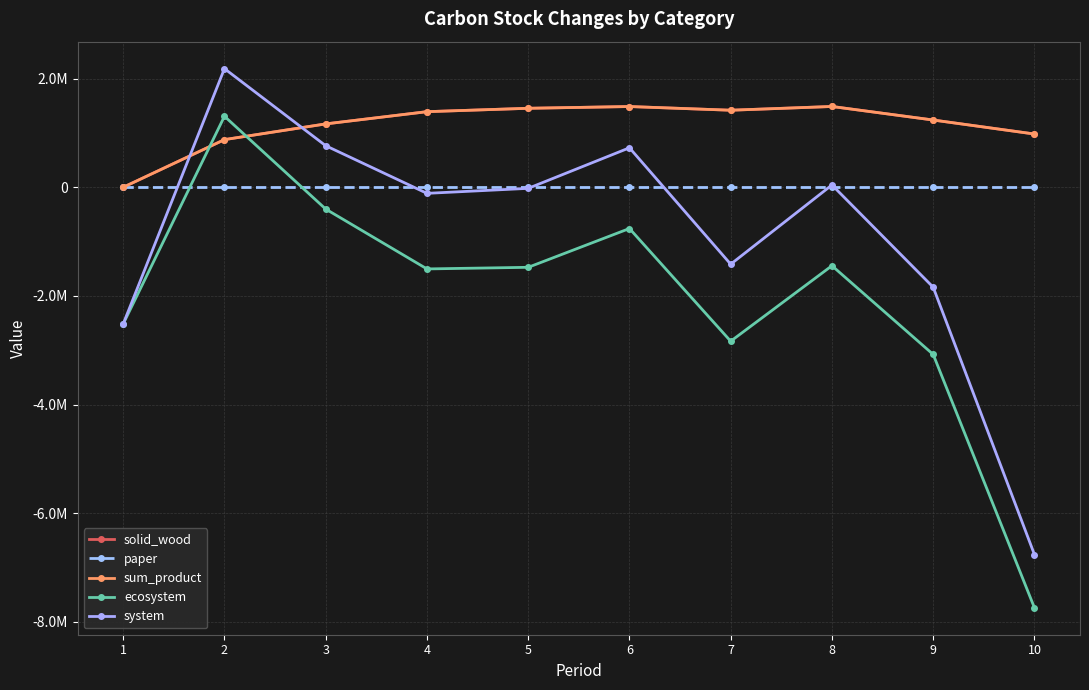

Reading right to left, list all the values displayed in this chart.

solid_wood: 10=979493.4	9=1237228.9	8=1486404.5	7=1417358.5	6=1485408.6	5=1453091.4	4=1390816.4	3=1165700.2	2=876663.5	1=0.0
paper: 10=0.0	9=0.0	8=0.0	7=0.0	6=0.0	5=0.0	4=0.0	3=0.0	2=0.0	1=0.0
sum_product: 10=979493.4	9=1237228.9	8=1486404.5	7=1417358.5	6=1485408.6	5=1453091.4	4=1390816.4	3=1165700.2	2=876663.5	1=0.0
ecosystem: 10=-7738433.7	9=-3076644.0	8=-1444270.2	7=-2833412.9	6=-759328.5	5=-1473402.7	4=-1502979.8	3=-401483.2	2=1306319.7	1=-2515007.4
system: 10=-6758940.3	9=-1839415.1	8=42134.3	7=-1416054.5	6=726080.1	5=-20311.3	4=-112163.4	3=764217.0	2=2182983.2	1=-2515007.4